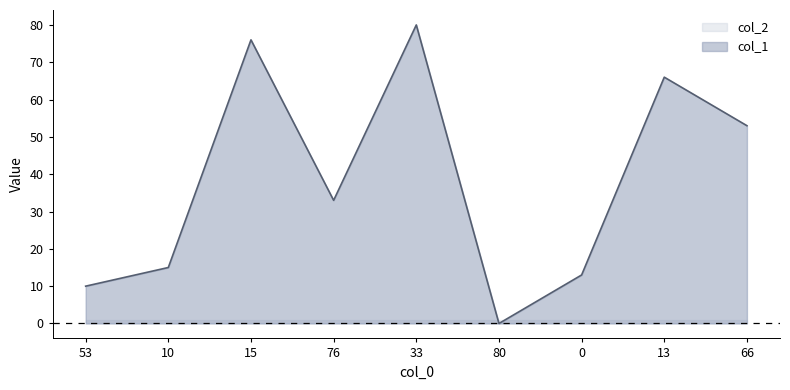

Rank the categories by value from lowest to highest.

80, 53, 0, 10, 76, 66, 13, 15, 33